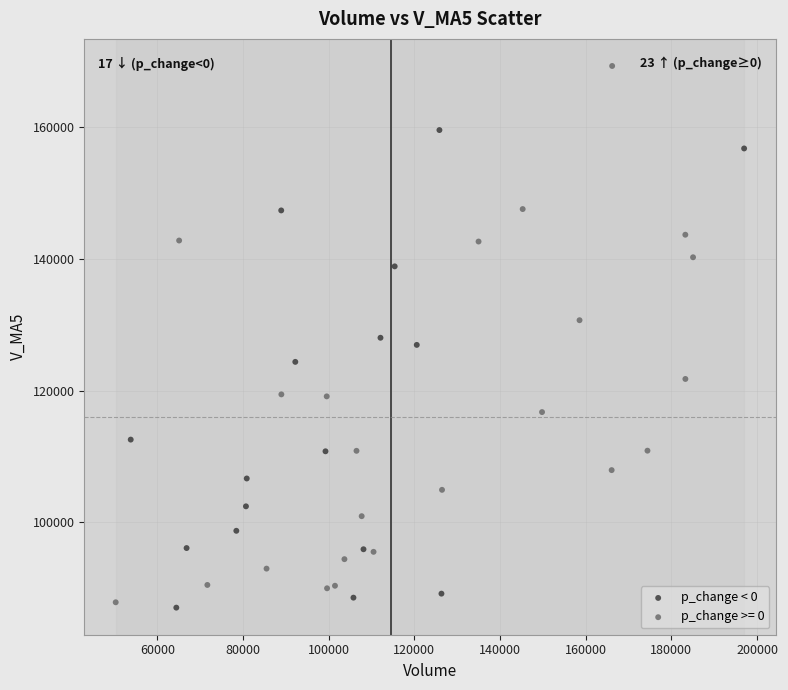

Which series contains the highest Y value?

p_change >= 0